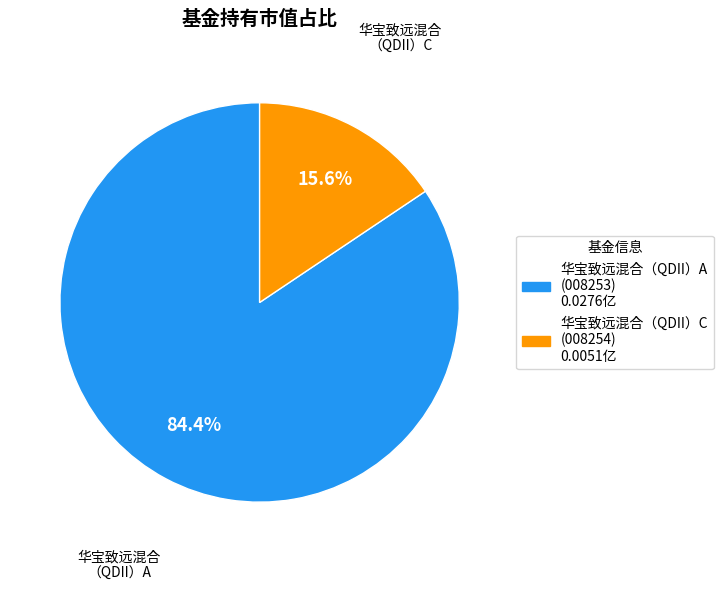

Which slice is the largest?

华宝致远混合（QDII）A